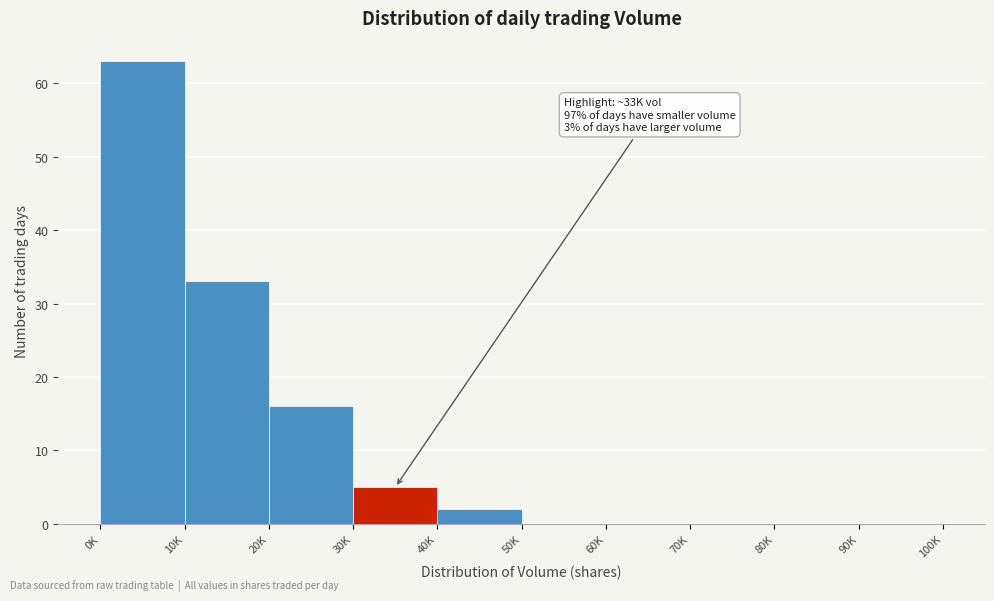

Reading left to right, extract all data points from this chart.

0K=63	10K=33	20K=16	30K=5	40K=2	50K=0	60K=0	70K=0	80K=0	90K=0